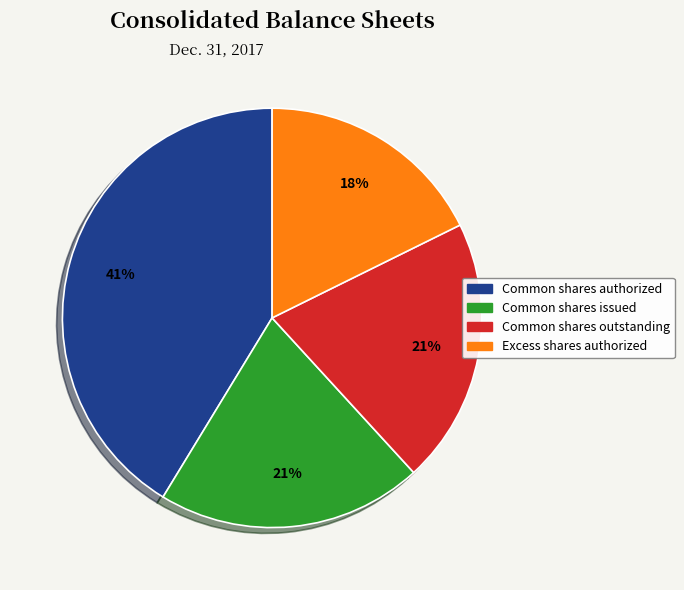

Count the number of slices in the pie.

4